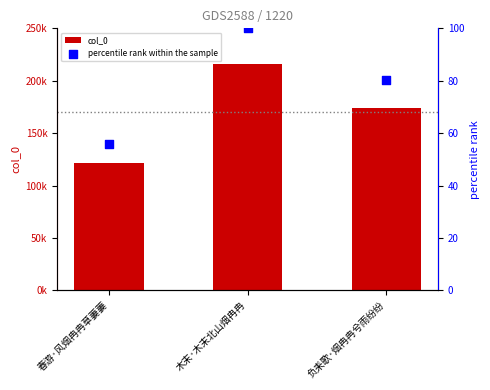

Which series has the widest spread of Y values?

col_0